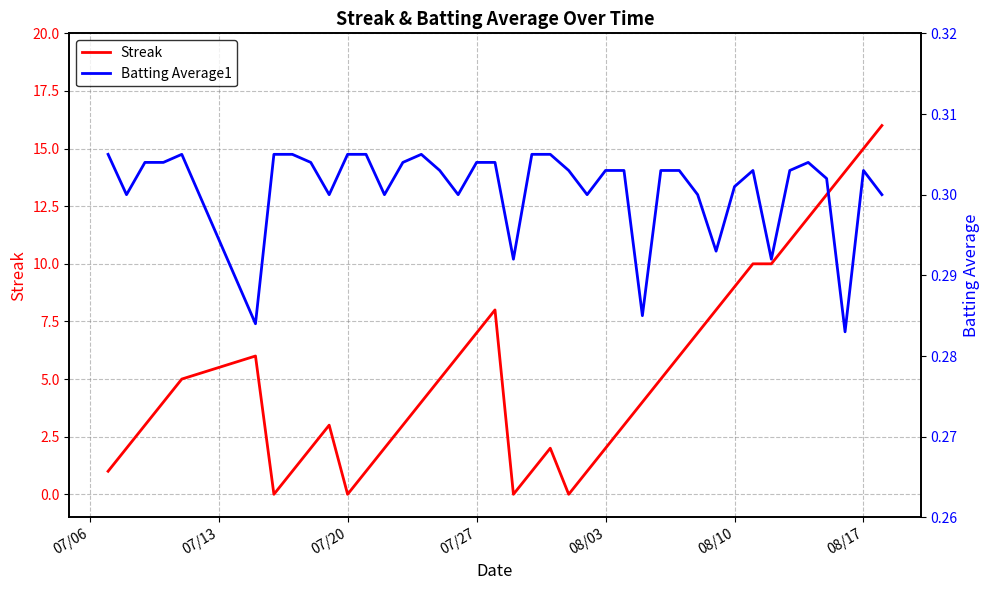

True or false: Batting Average1 and Streak cross at least once.

True